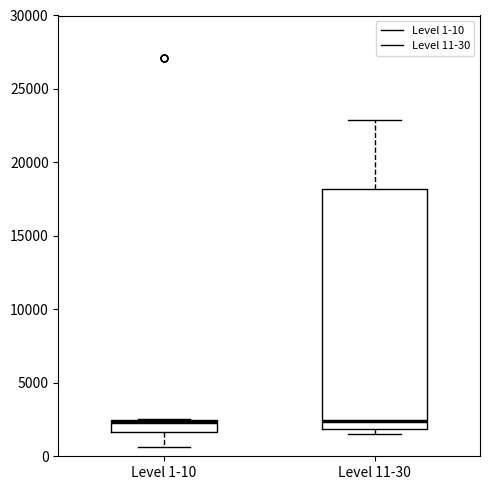

Reading left to right, read every box against the y-axis: the position of its median line, the range the box covers, and the ends of its whiskers. The values are not printed on the chart, so give them approximately, as read against the axis.

Level 1-10: median 2500 (drawn on the box's upper edge), box 1500 to 2500, whiskers 500 to 2500
Level 11-30: median 2500, box 2000 to 18000, whiskers 1500 to 23000